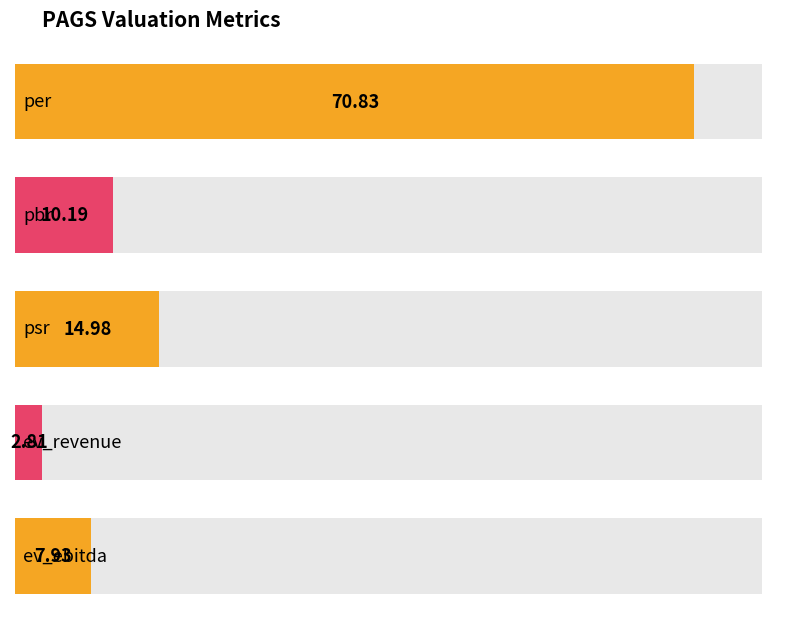

Rank the categories by value from lowest to highest.

ev_revenue, ev_ebitda, pbr, psr, per